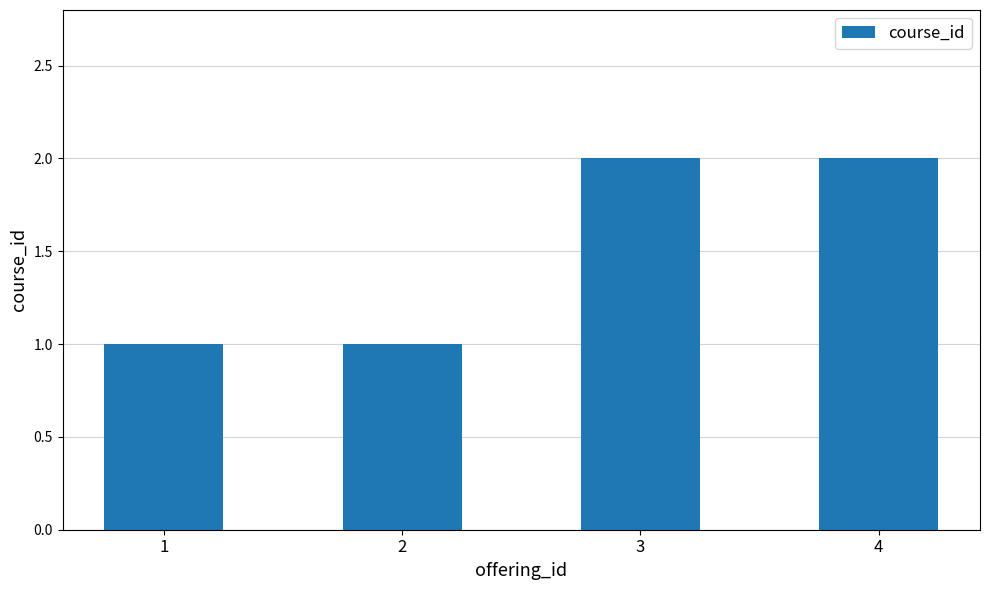

What is the sum of all values?

6